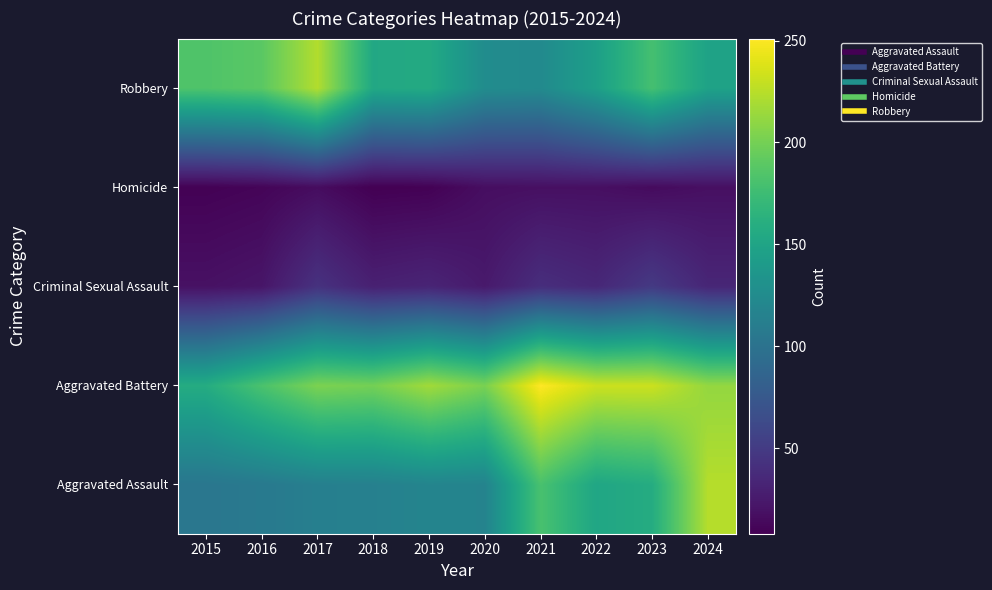

What is the spread (max minus min) of values at 2020?

185